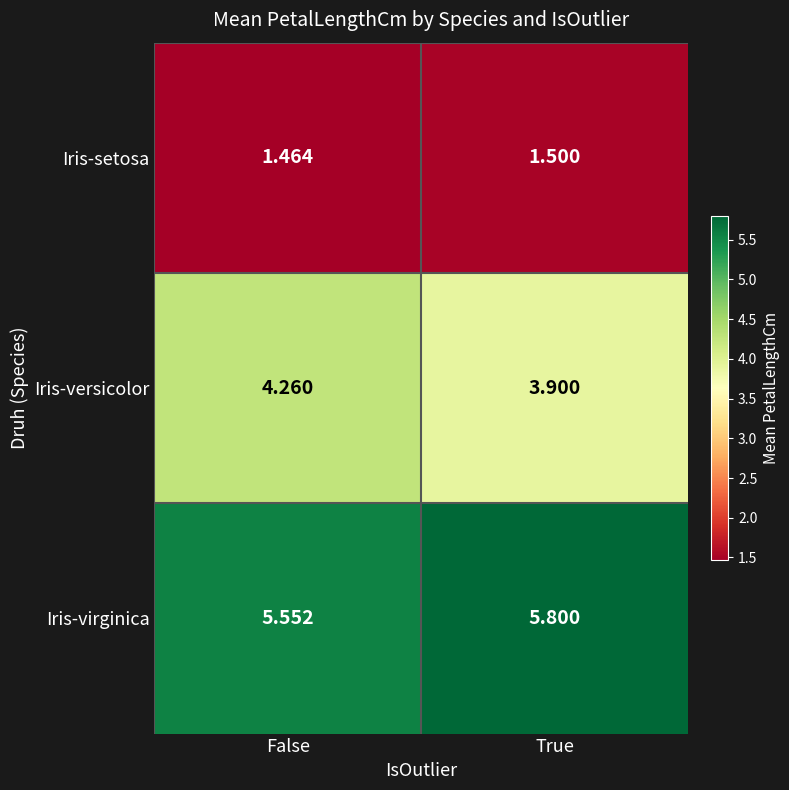

At how many categories does at least one series exceed 2?

2